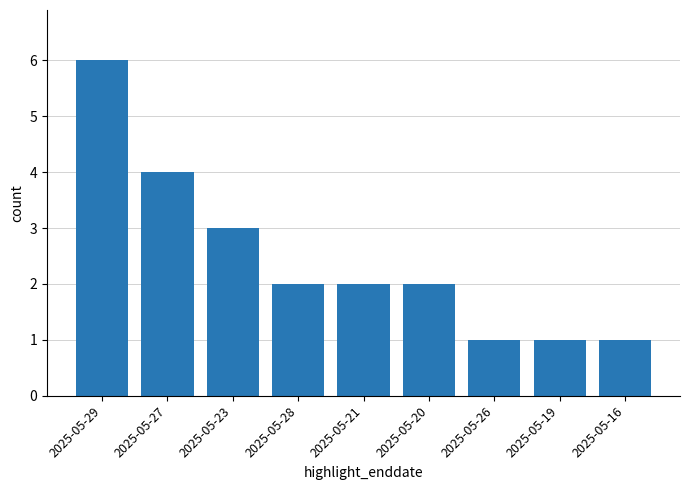

What position from the right is 2025-05-23?

7